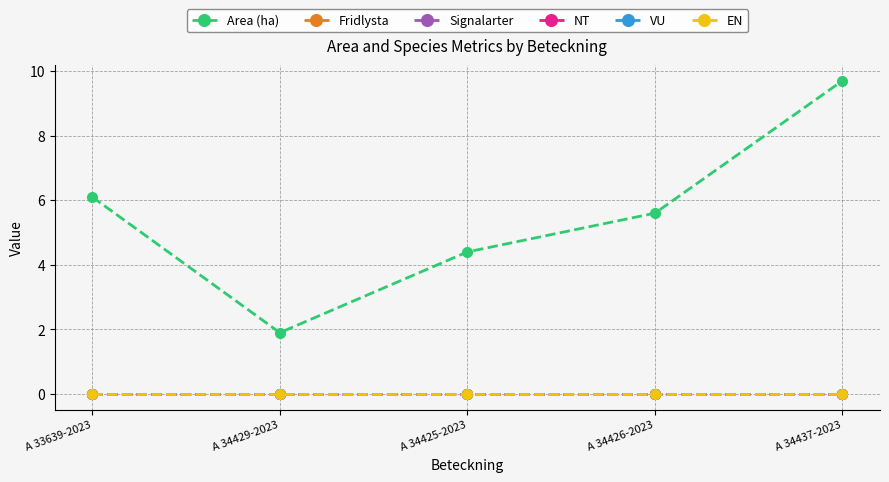

Reading left to right, extract all data points from this chart.

Area (ha): A 33639-2023=6.1	A 34429-2023=1.9	A 34425-2023=4.4	A 34426-2023=5.6	A 34437-2023=9.7
Fridlysta: A 33639-2023=0.0	A 34429-2023=0.0	A 34425-2023=0.0	A 34426-2023=0.0	A 34437-2023=0.0
Signalarter: A 33639-2023=0.0	A 34429-2023=0.0	A 34425-2023=0.0	A 34426-2023=0.0	A 34437-2023=0.0
NT: A 33639-2023=0.0	A 34429-2023=0.0	A 34425-2023=0.0	A 34426-2023=0.0	A 34437-2023=0.0
VU: A 33639-2023=0.0	A 34429-2023=0.0	A 34425-2023=0.0	A 34426-2023=0.0	A 34437-2023=0.0
EN: A 33639-2023=0.0	A 34429-2023=0.0	A 34425-2023=0.0	A 34426-2023=0.0	A 34437-2023=0.0